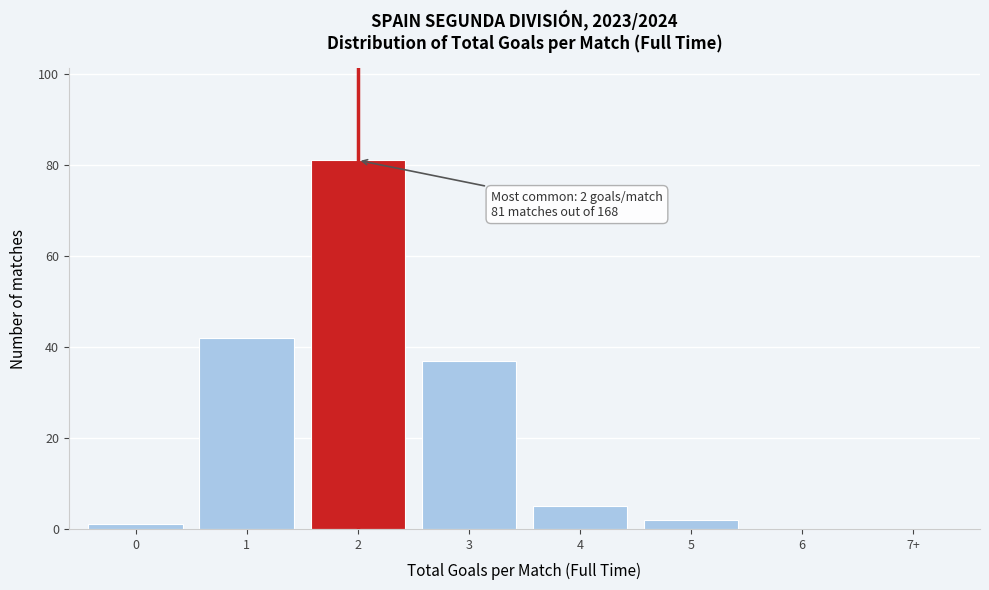

Reading left to right, list all the values displayed in this chart.

0=1	1=42	2=81	3=37	4=5	5=2	6=0	7+=0